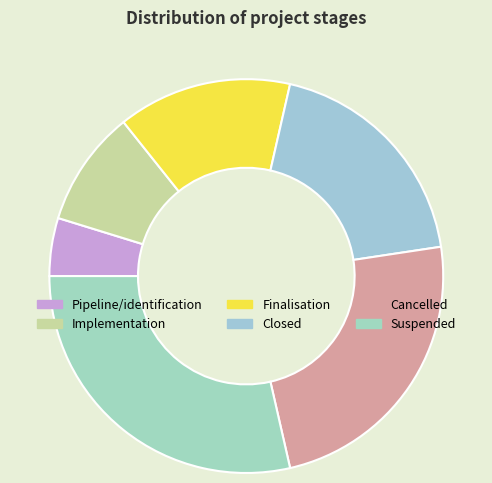

To the nearest percent, what percentage of the pie is Pipeline/identification?

5%